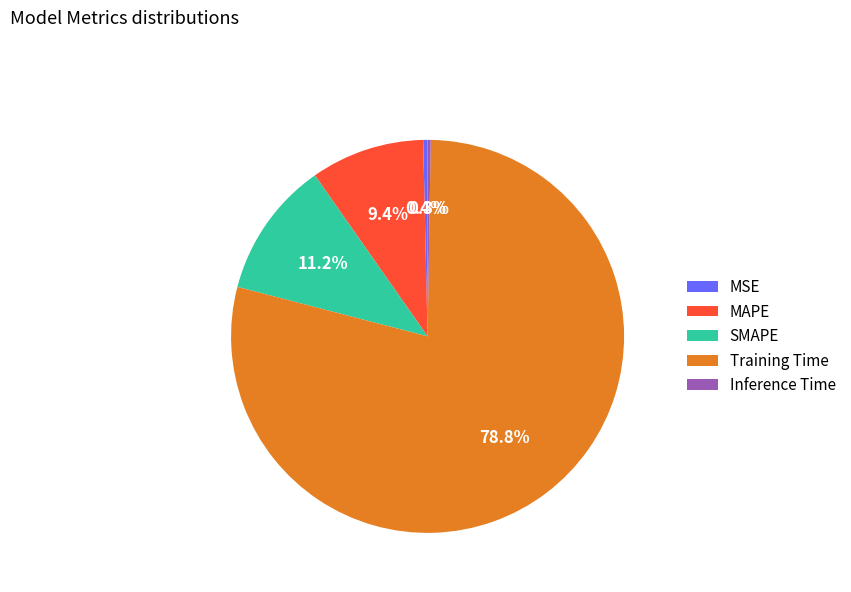

To the nearest percent, what is the difference between the SMAPE and Training Time slice percentages?

68%